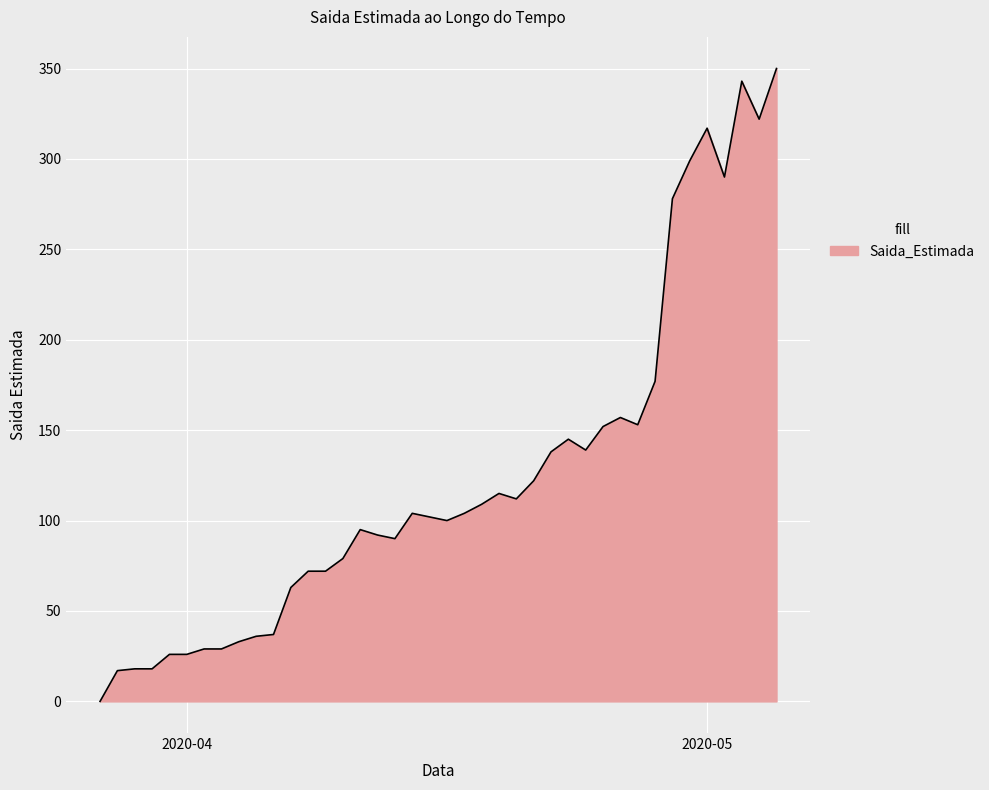

True or false: there are more than 0 points higher than both neighbors.

True